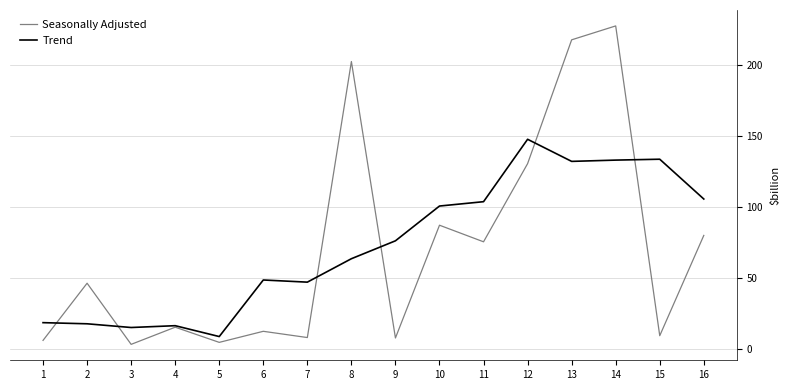

What is the difference between the second highest and second lowest values in the Seasonally Adjusted series?

213.3